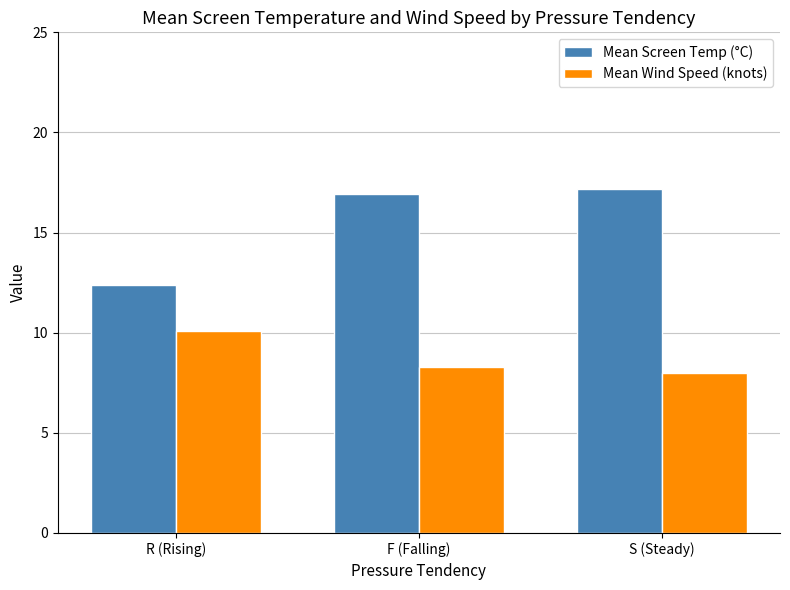

Is it true that Mean Screen Temp (°C) equals 10.8 at F (Falling)?

False